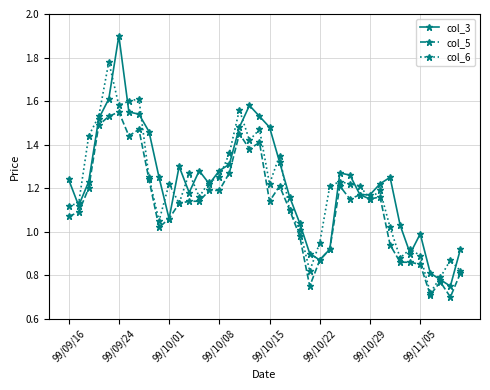

True or false: col_6 has more than 2 interior local peaks.

True